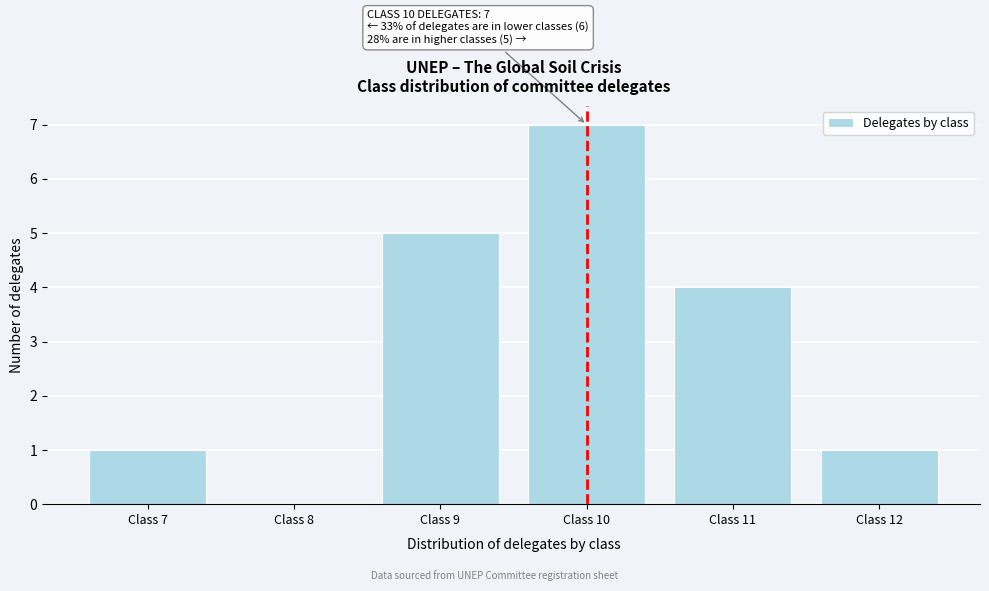

Which range on the x-axis has the tallest bar?

9.5 to 10.5